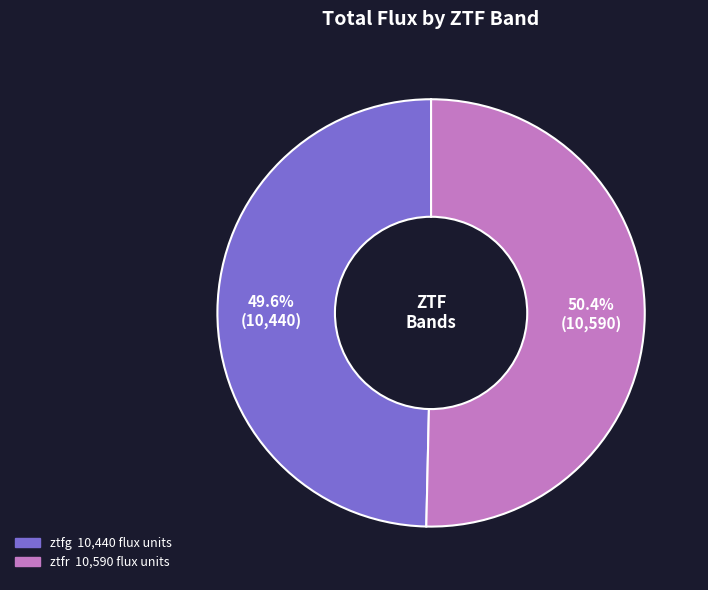

Do ztfr and ztfg together represent more than half of the pie?

Yes